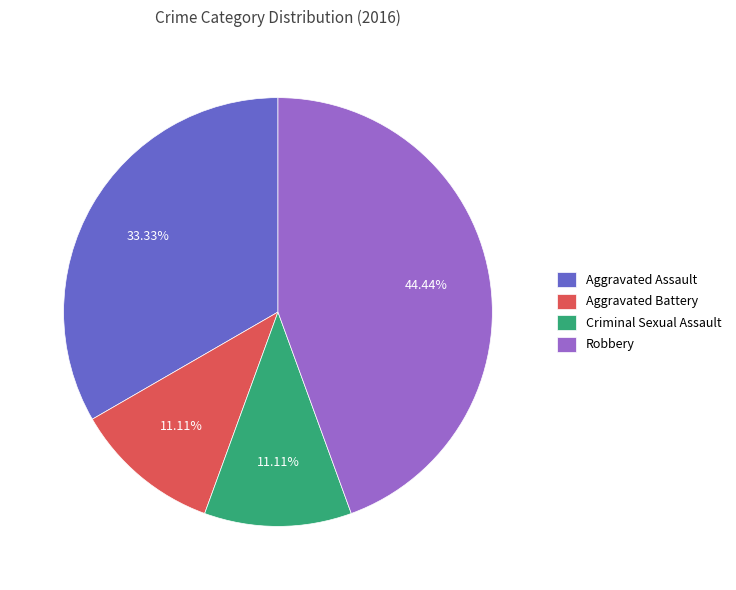

Which slice is the largest?

Robbery